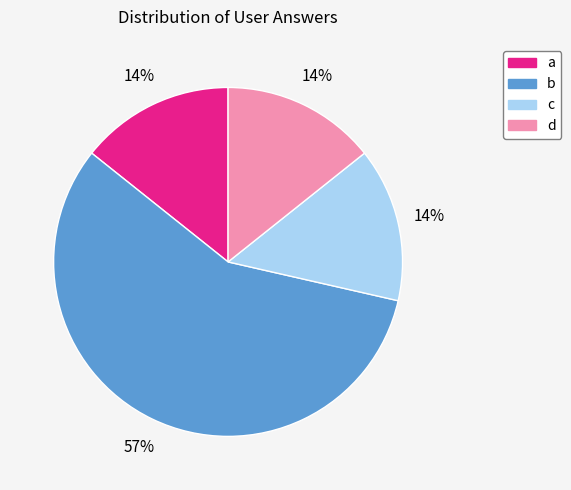

The d slice represents 4% of the pie. True or false?

False